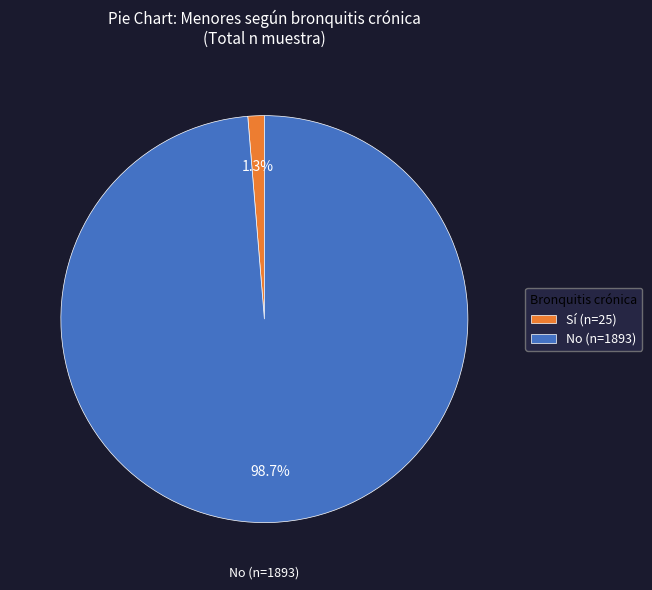

What percentage is NOT represented by No (n=1893)?

1.3%